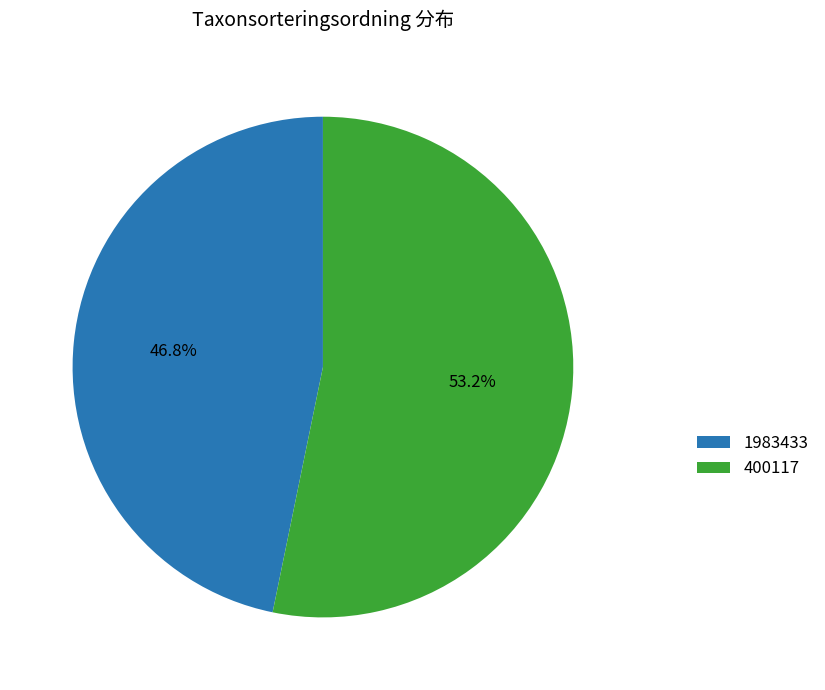

Combined, do 400117 and 1983433 account for over 50%?

Yes